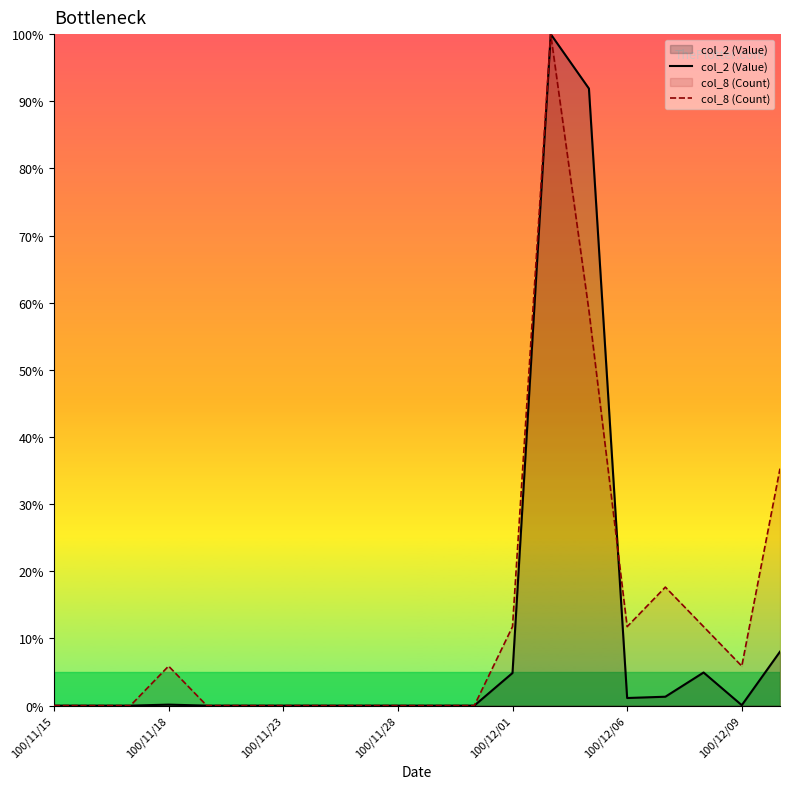

At which category is the sum across all series the highest?

13